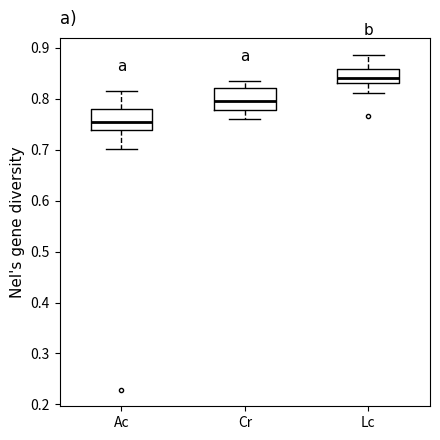

Reading left to right, transcribe this box plot: for each box, give where its median line is, the range the box spans, and where its two whiskers end, as read against the y-axis. The values are not printed on the chart, so give them approximately, as read against the axis.

Ac: median 0.75, box 0.74 to 0.78, whiskers 0.70 to 0.82
Cr: median 0.80, box 0.78 to 0.82, whiskers 0.76 to 0.84
Lc: median 0.84, box 0.83 to 0.86, whiskers 0.81 to 0.89